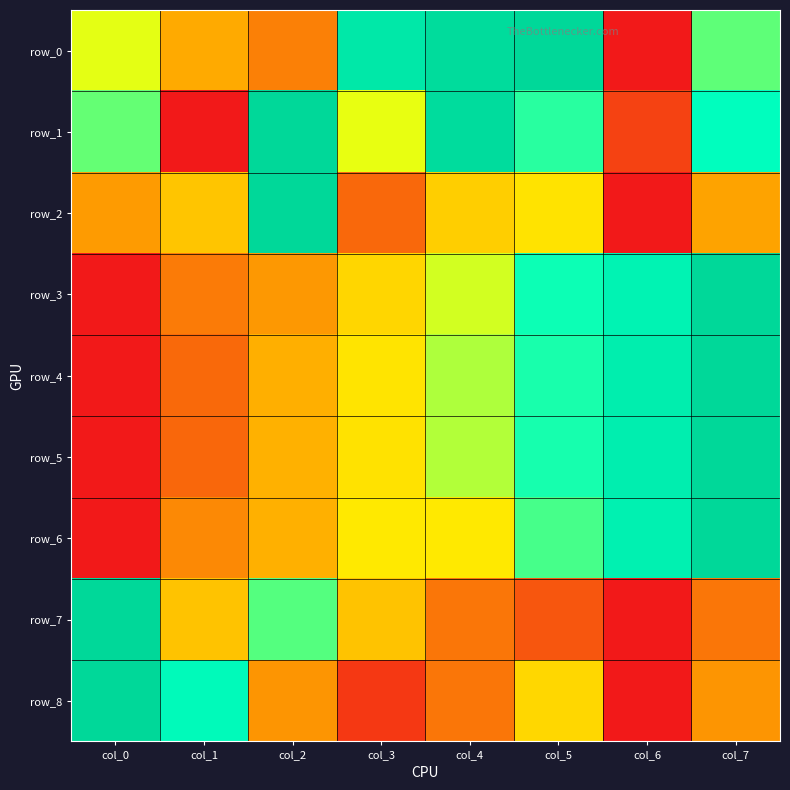

Reading left to right, transcribe all the data shown in this chart.

row_0: col_0=0.5	col_1=0.3	col_2=0.2	col_3=0.9	col_4=1.0	col_5=1.0	col_6=0.0	col_7=0.7
row_1: col_0=0.7	col_1=0.0	col_2=1.0	col_3=0.5	col_4=1.0	col_5=0.7	col_6=0.1	col_7=0.8
row_2: col_0=0.2	col_1=0.3	col_2=1.0	col_3=0.1	col_4=0.4	col_5=0.4	col_6=0.0	col_7=0.2
row_3: col_0=0.0	col_1=0.2	col_2=0.2	col_3=0.4	col_4=0.5	col_5=0.7	col_6=0.8	col_7=1.0
row_4: col_0=0.0	col_1=0.1	col_2=0.3	col_3=0.4	col_4=0.6	col_5=0.7	col_6=0.9	col_7=1.0
row_5: col_0=0.0	col_1=0.1	col_2=0.3	col_3=0.4	col_4=0.6	col_5=0.7	col_6=0.9	col_7=1.0
row_6: col_0=0.0	col_1=0.2	col_2=0.3	col_3=0.4	col_4=0.4	col_5=0.7	col_6=0.8	col_7=1.0
row_7: col_0=1.0	col_1=0.3	col_2=0.7	col_3=0.3	col_4=0.2	col_5=0.1	col_6=0.0	col_7=0.2
row_8: col_0=1.0	col_1=0.8	col_2=0.2	col_3=0.1	col_4=0.2	col_5=0.4	col_6=0.0	col_7=0.2